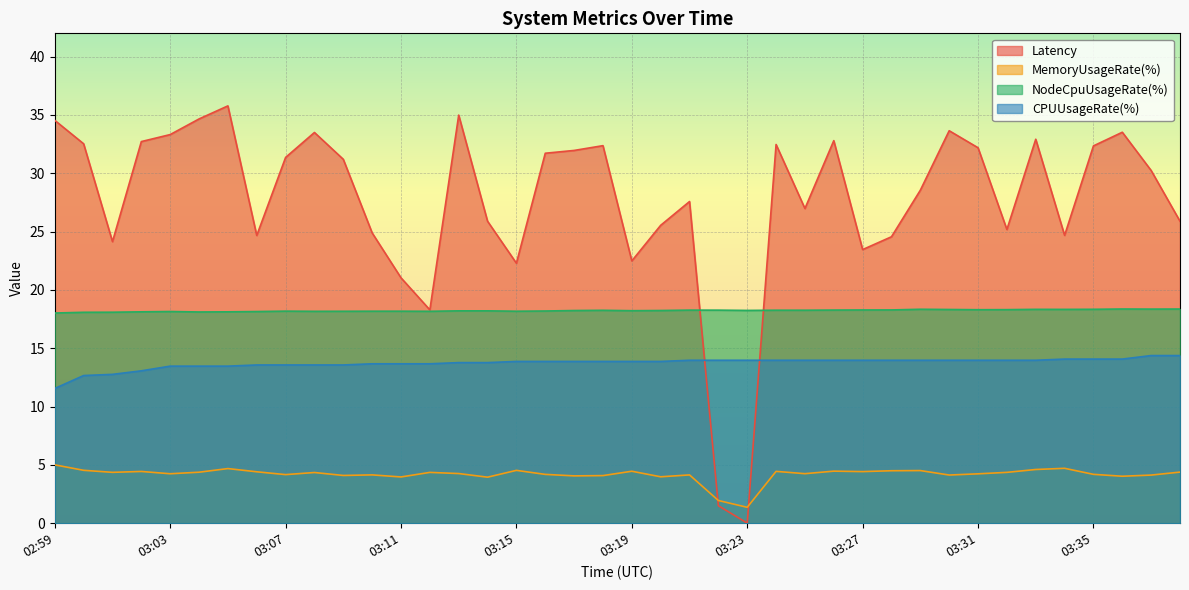

True or false: MemoryUsageRate(%) has more than 2 points higher than both neighbors.

True